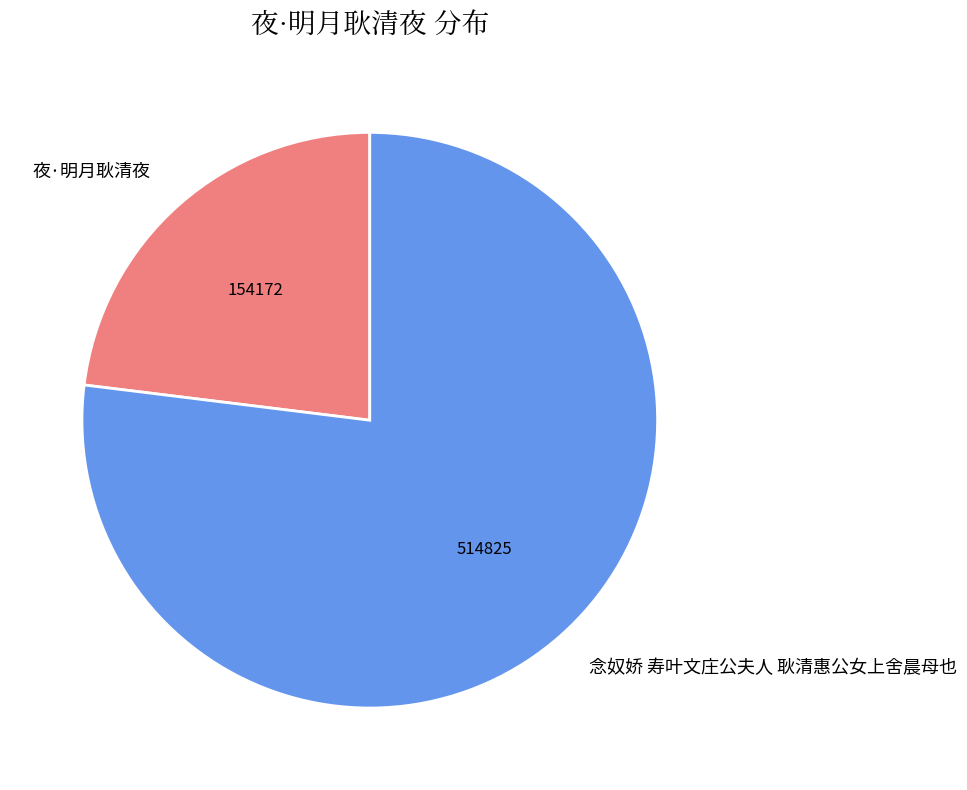

Count the number of slices in the pie.

2